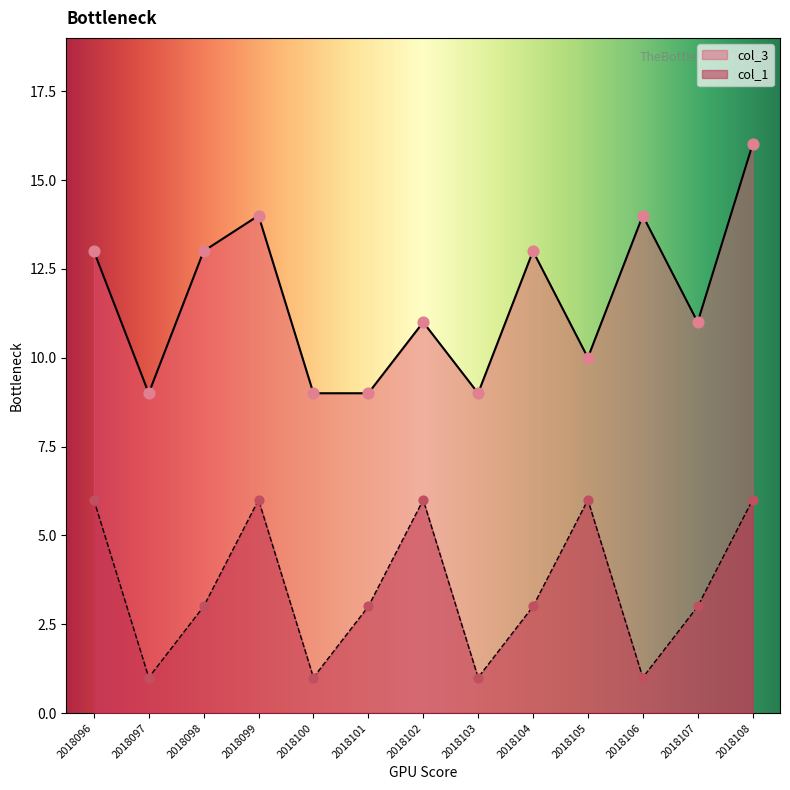

Which series contains the highest Y value?

col_3